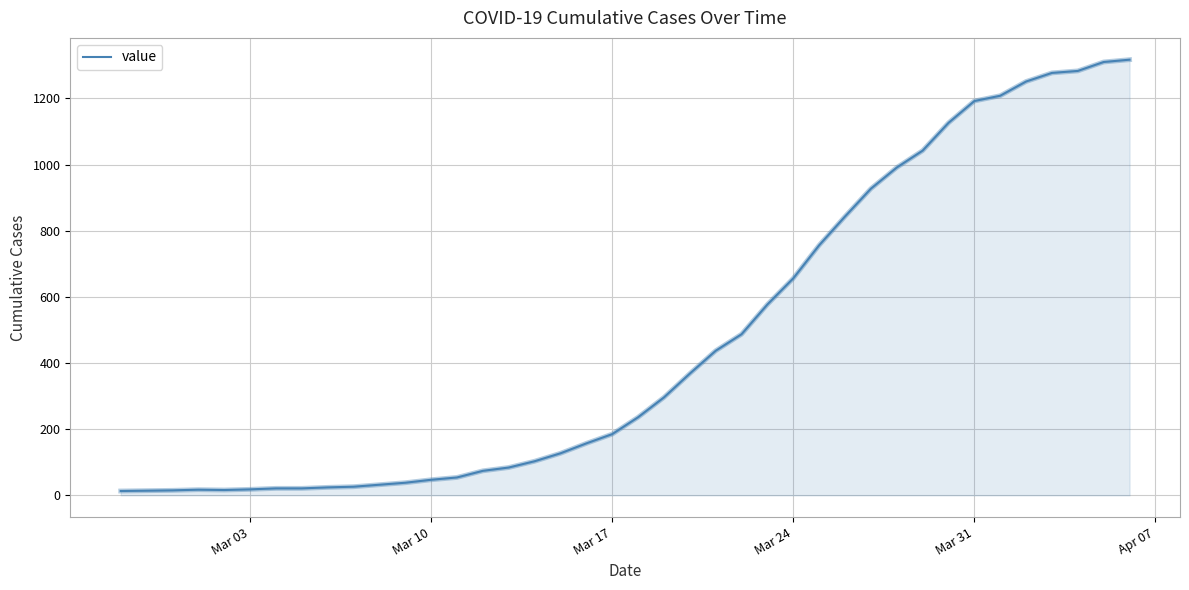

What is the greatest value displayed?

1317